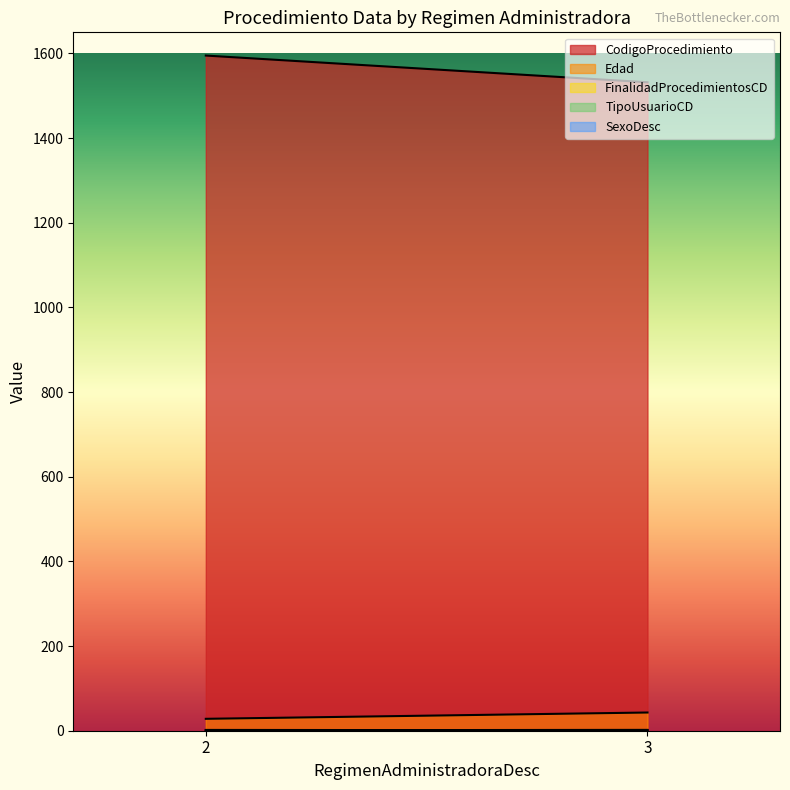

At which label does CodigoProcedimiento reach its peak?

2